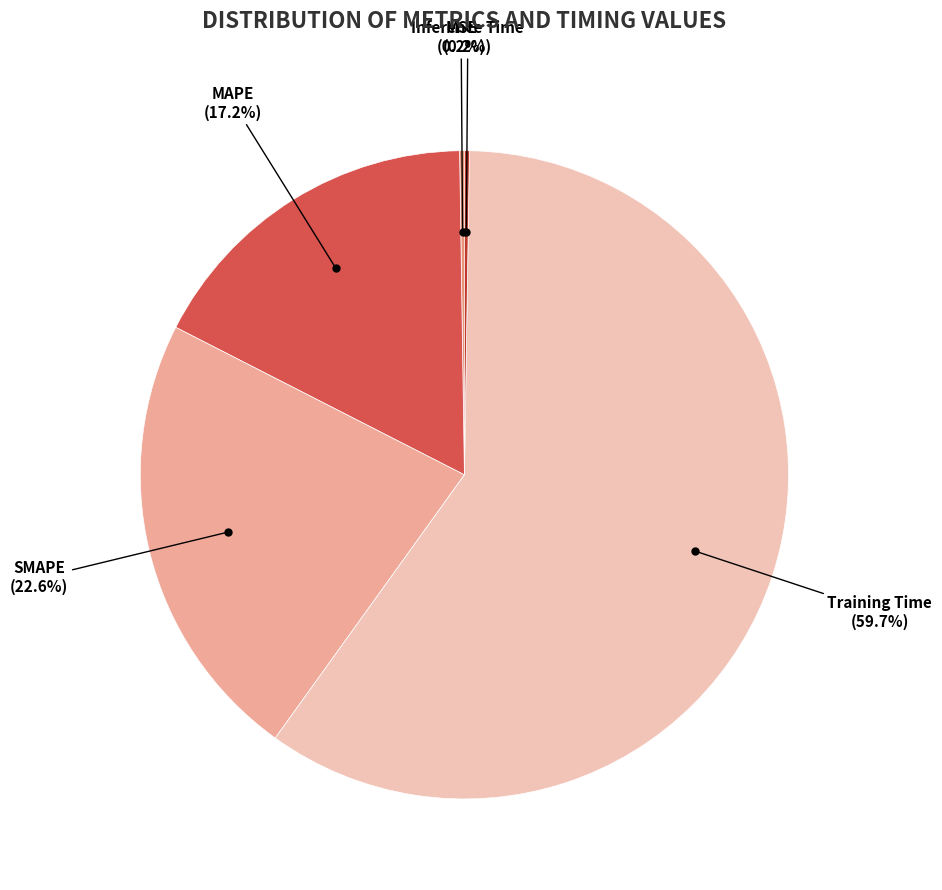

Does any single category account for the majority?

Yes